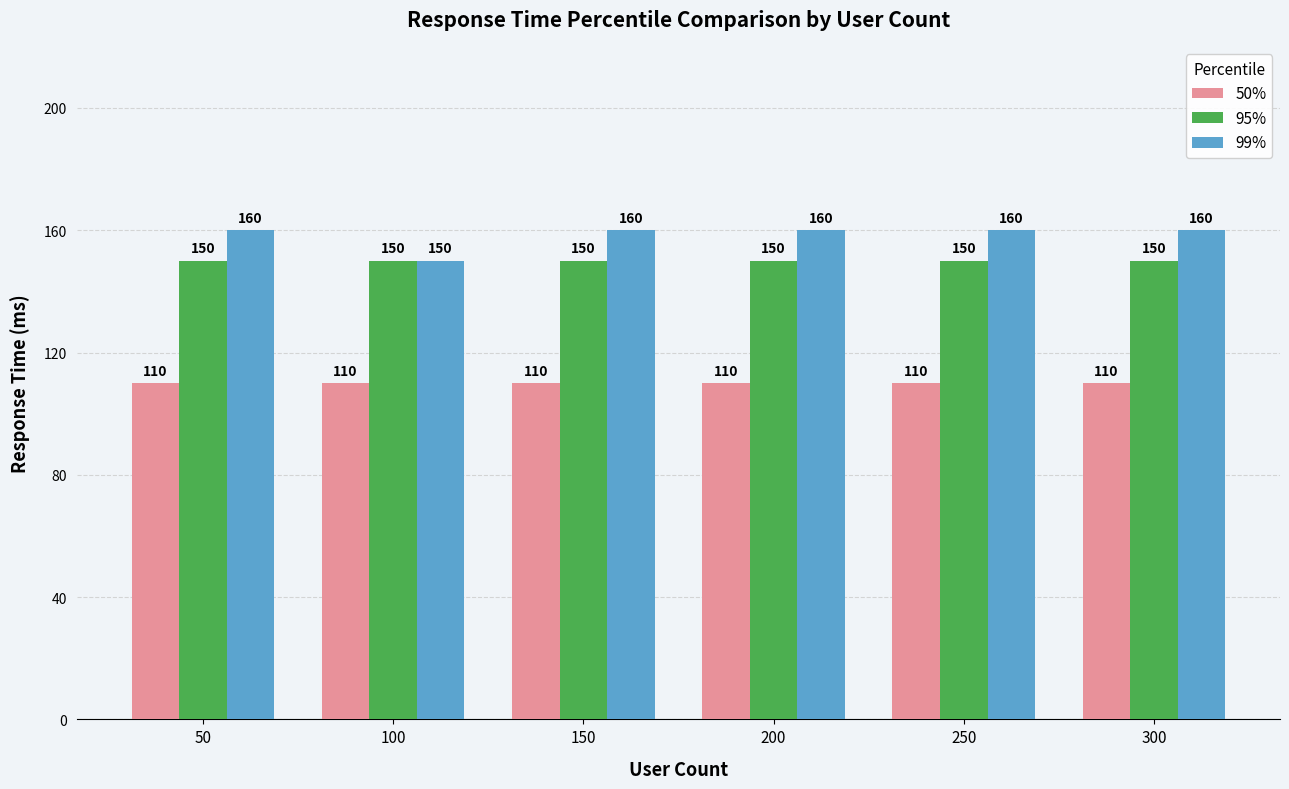

What is the sum of the 50% values at 300 and 100?

220